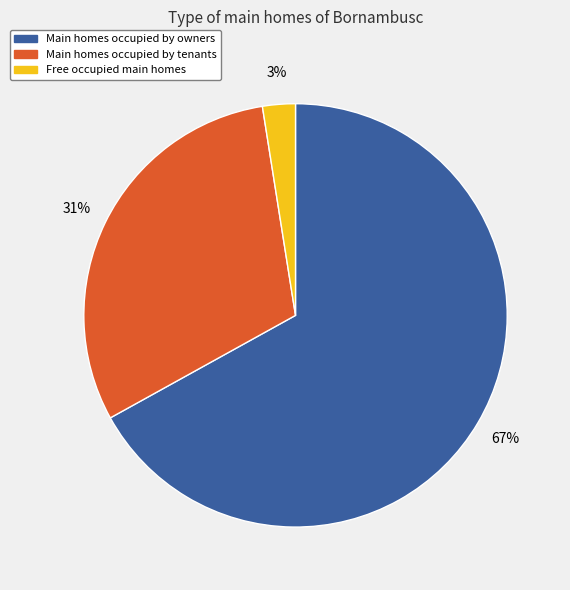

Is there any slice that represents more than half of the pie?

Yes